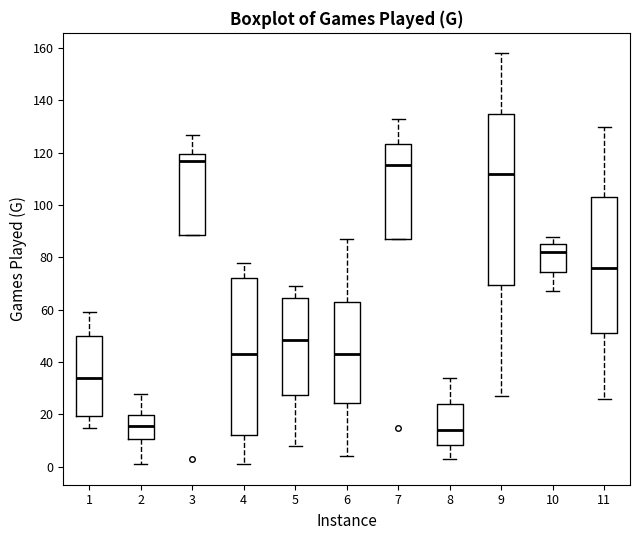

Reading left to right, read every box against the y-axis: the position of its median line, the range the box covers, and the ends of its whiskers. The values are not printed on the chart, so give them approximately, as read against the axis.

1: median 34, box 20 to 50, whiskers 16 to 60
2: median 16, box 10 to 20, whiskers 2 to 28
3: median 118, box 88 to 120, whiskers 88 to 128
4: median 44, box 12 to 72, whiskers 2 to 78
5: median 48, box 28 to 64, whiskers 8 to 70
6: median 44, box 24 to 64, whiskers 4 to 88
7: median 116, box 88 to 124, whiskers 88 to 134
8: median 14, box 8 to 24, whiskers 4 to 34
9: median 112, box 70 to 136, whiskers 28 to 158
10: median 82, box 74 to 86, whiskers 68 to 88
11: median 76, box 52 to 104, whiskers 26 to 130